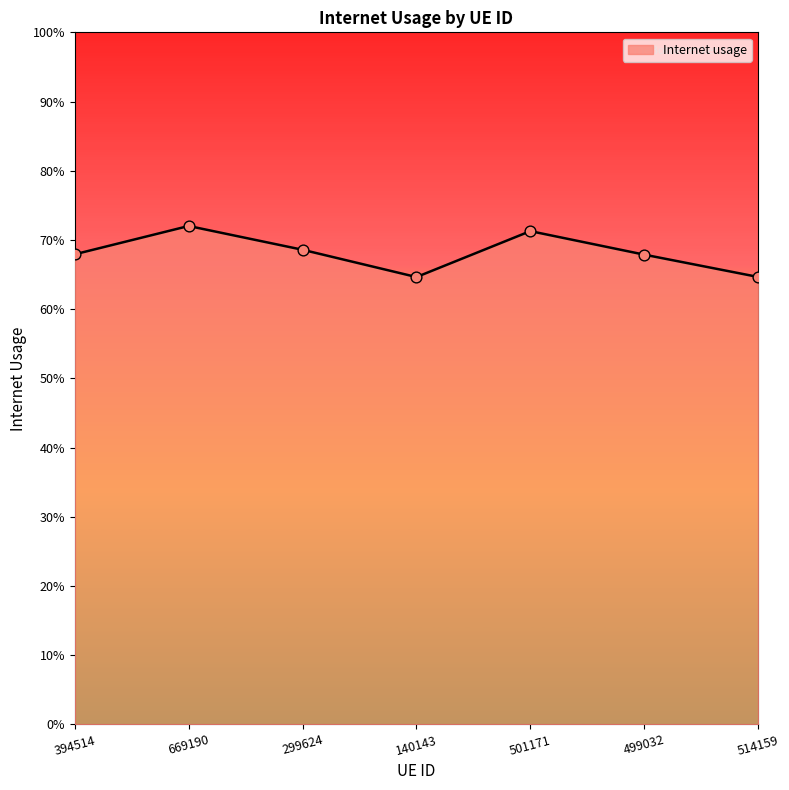

Between 514159 and 669190, which is larger?

669190